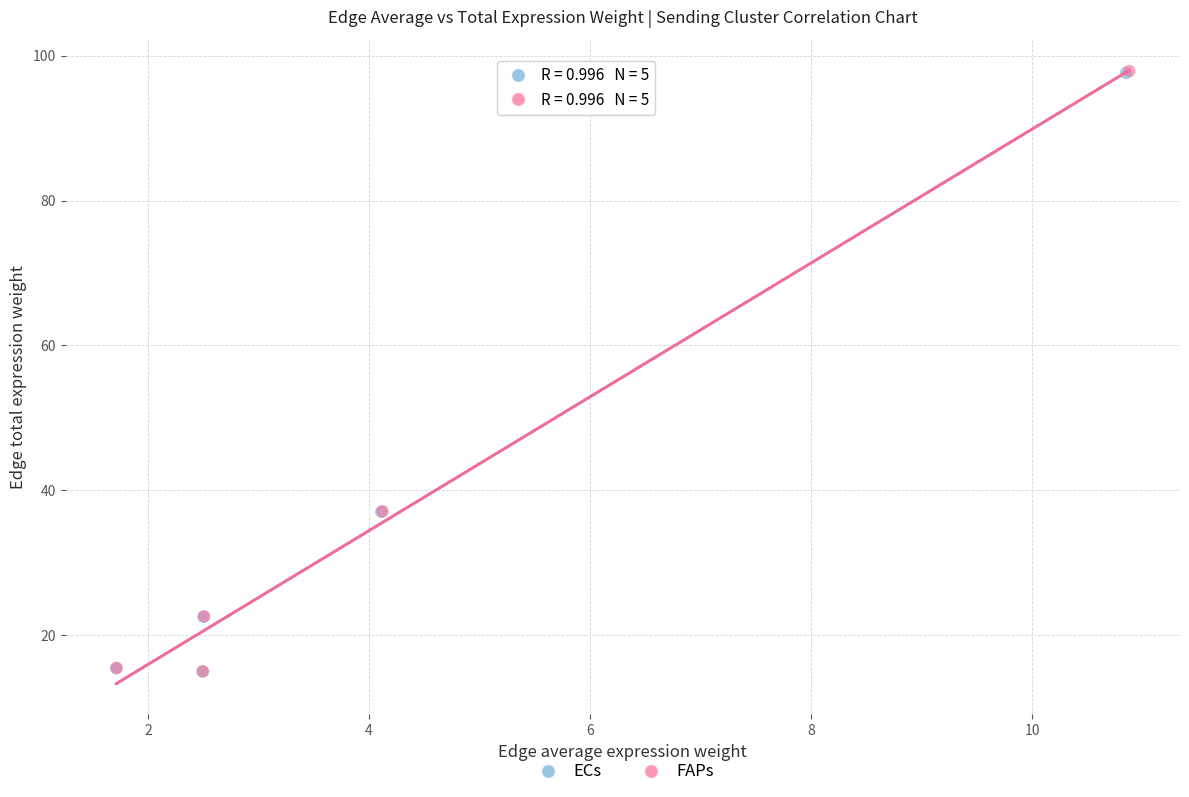

What are all the series names shown in the legend?

ECs, FAPs